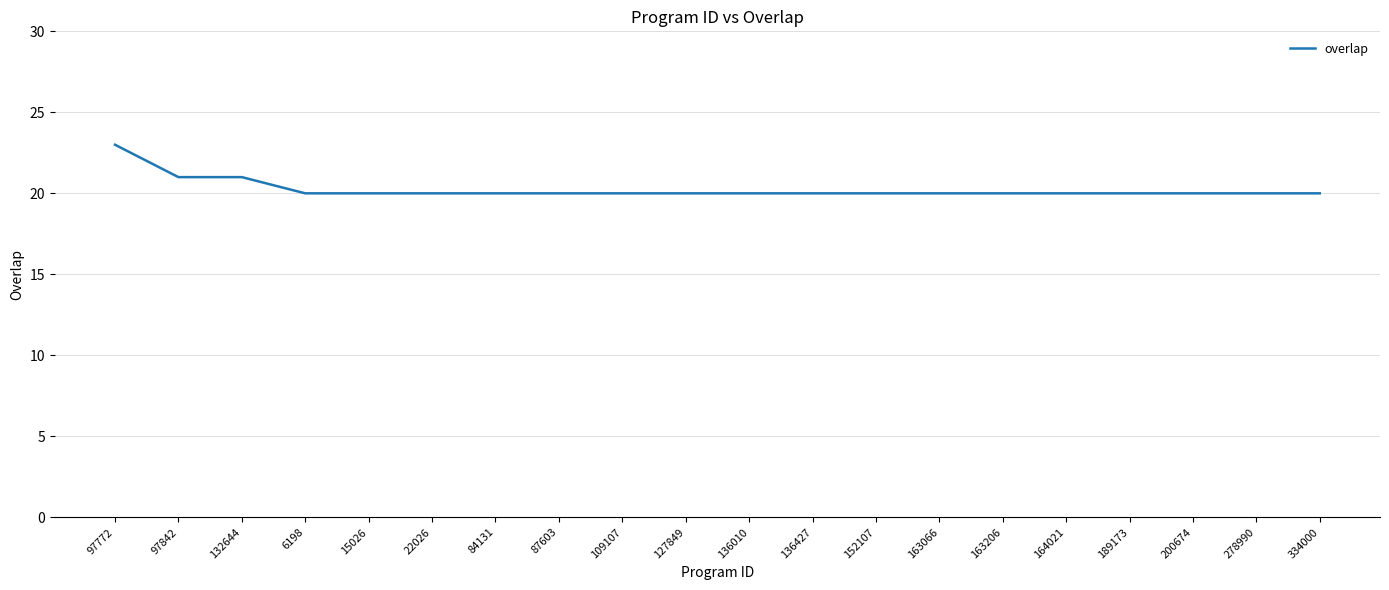

Reading left to right, what are all the values shown in this chart?

97772=23	97842=21	132644=21	6198=20	15026=20	22026=20	84131=20	87603=20	109107=20	127849=20	136010=20	136427=20	152107=20	163066=20	163206=20	164021=20	189173=20	200674=20	278990=20	334000=20